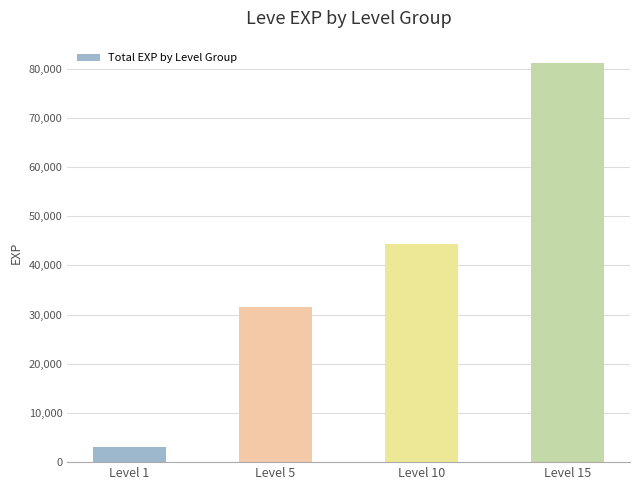

What is the difference between the second highest and second lowest values?

12840